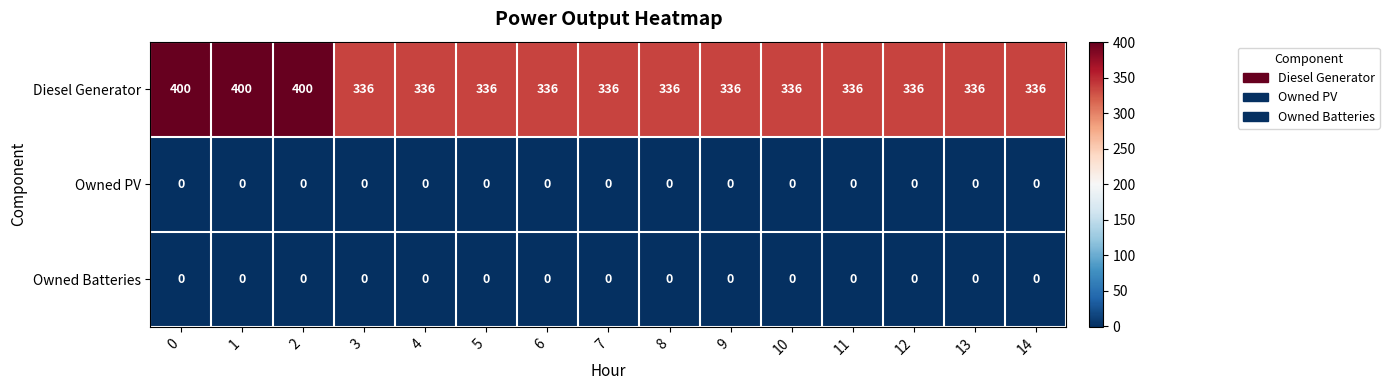

The Diesel Generator series shows 124 at 7. True or false?

False